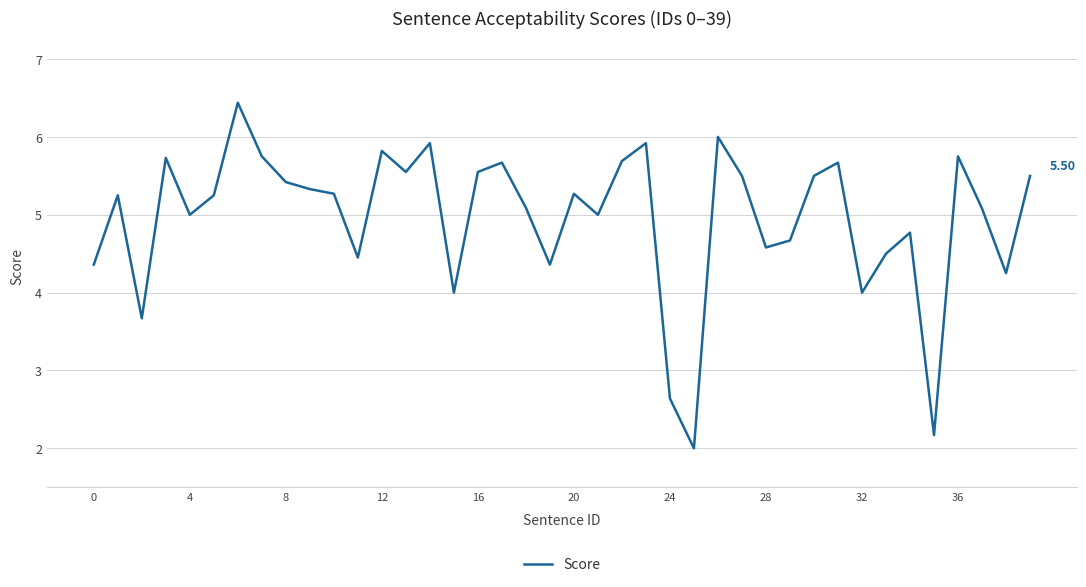

Between 36 and 24, which is larger?

36